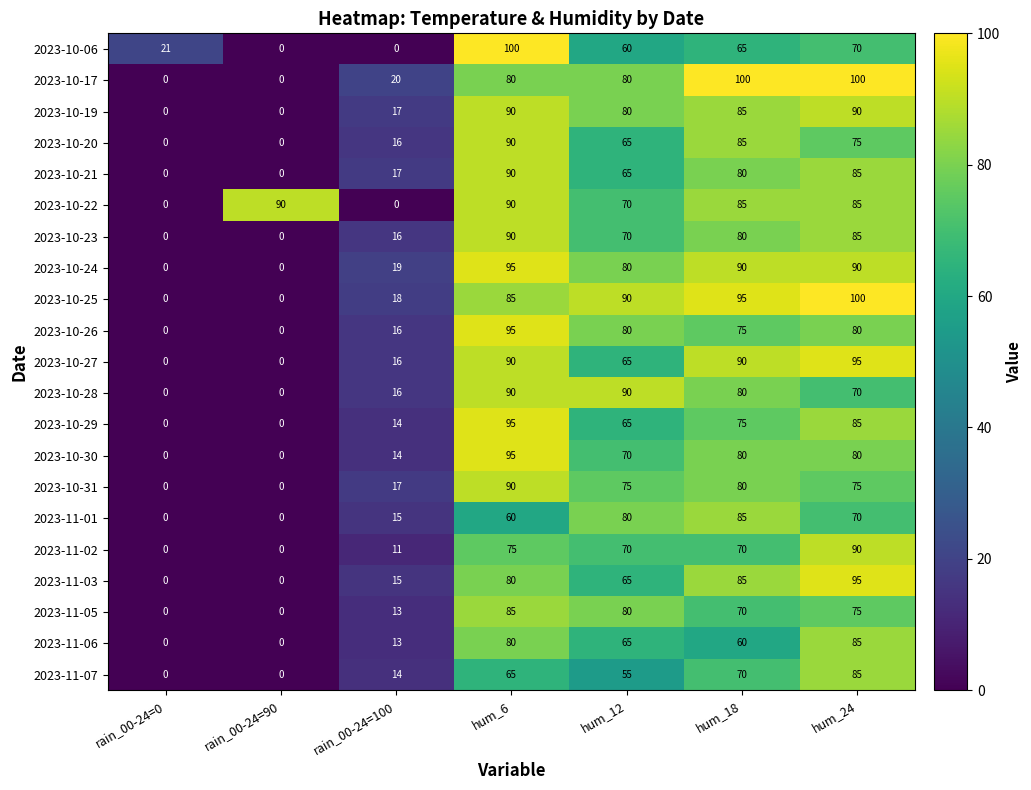

What is the difference between the highest and lowest values at rain_00-24=90?

90